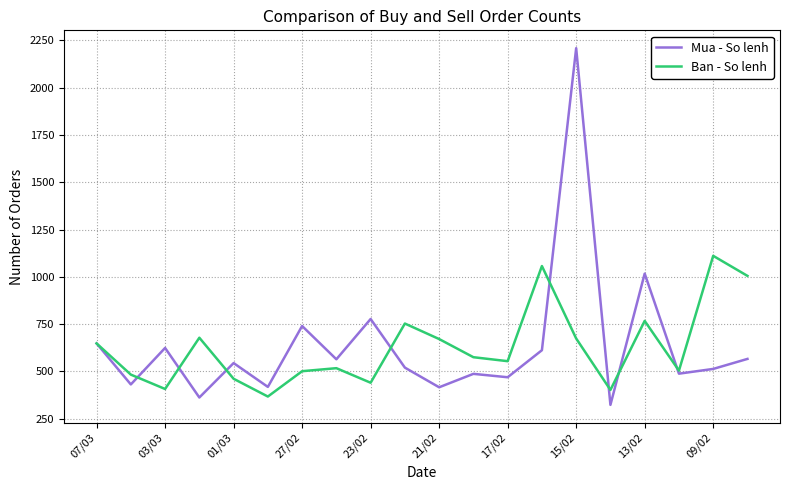

List the series in order of their peak value, highest first.

Mua - So lenh, Ban - So lenh